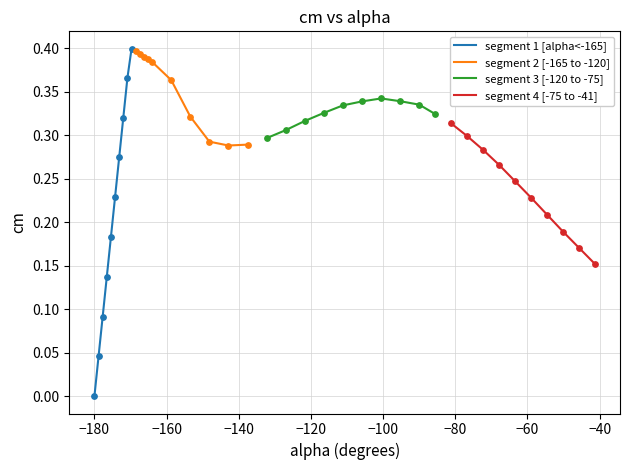

Which series contains the highest Y value?

segment 1 [alpha<-165]